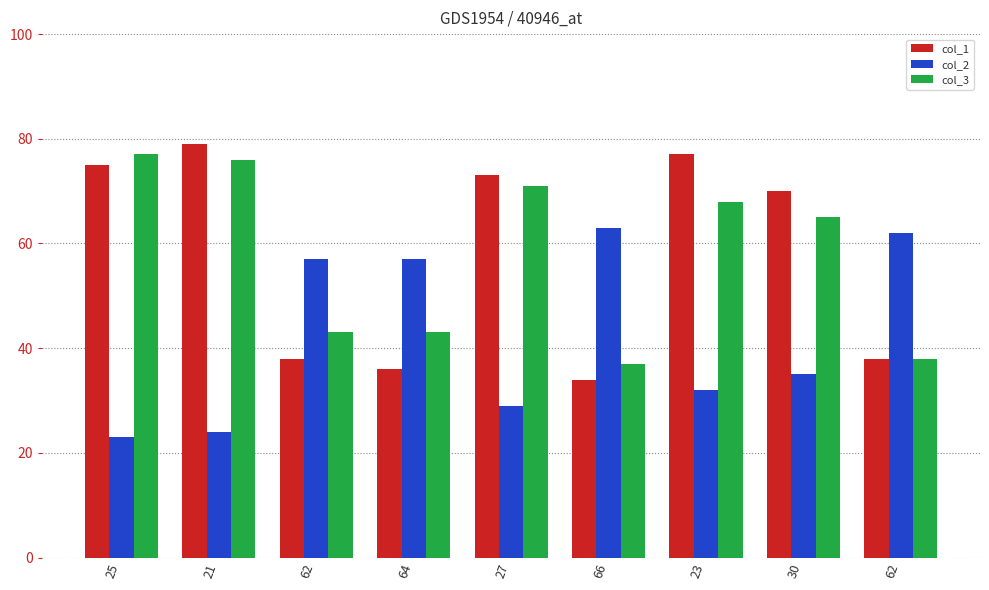

What is the value of the col_1 bar at the 5th from the left?

73